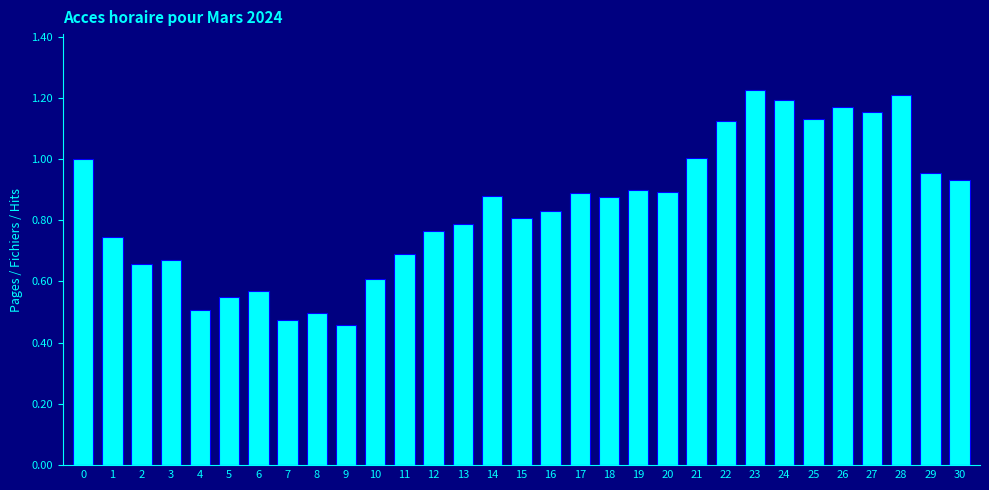

What is the difference between the values at 25 and 13?

0.3